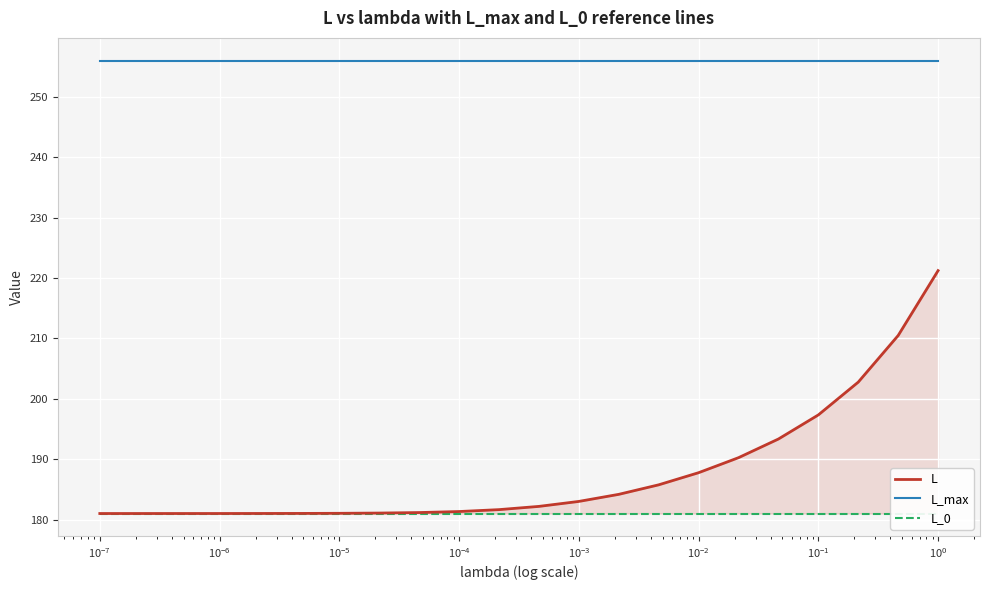

What is the highest value of the L_max series?

256.0